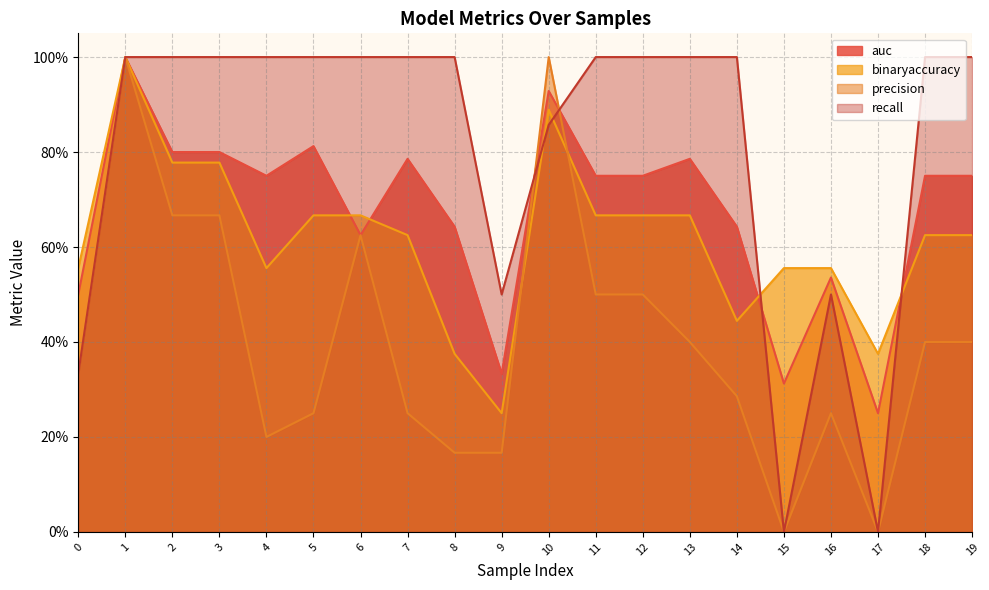

Which category has the highest value in the precision series?

1